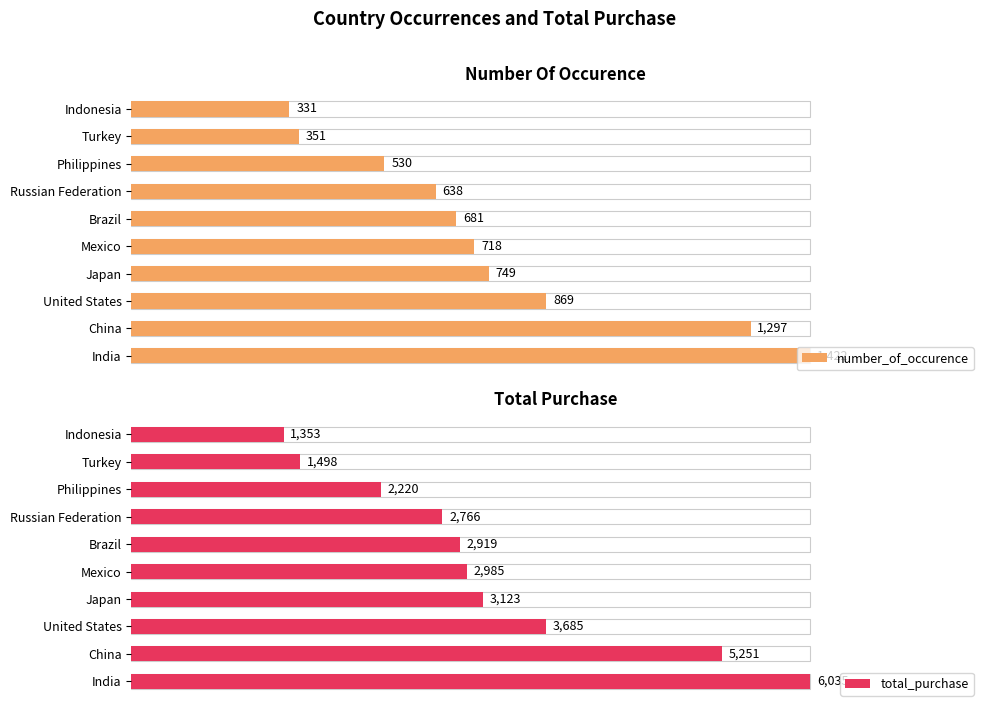

What are all the series names shown in the legend?

number_of_occurence, total_purchase